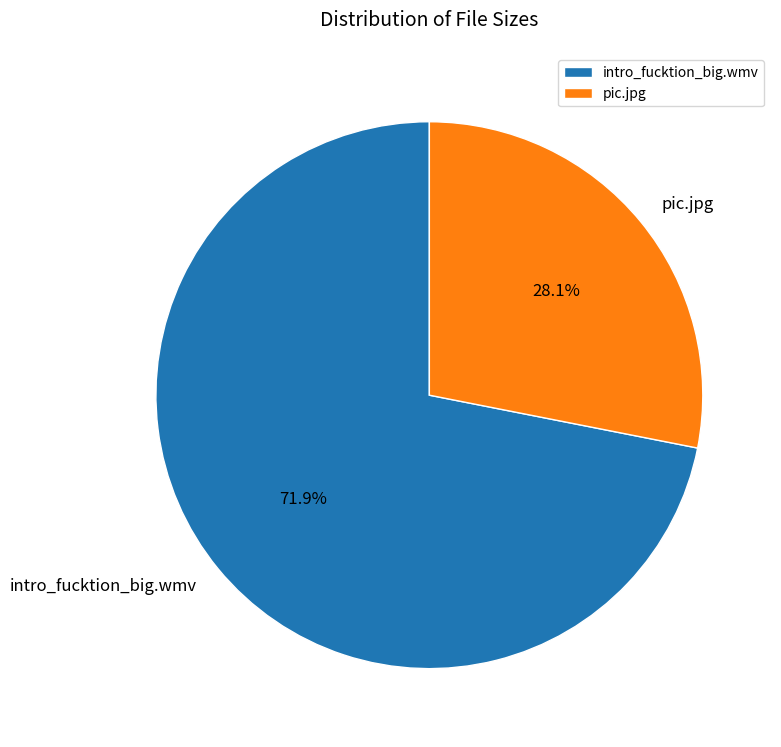

Rank the categories by value from highest to lowest.

intro_fucktion_big.wmv, pic.jpg